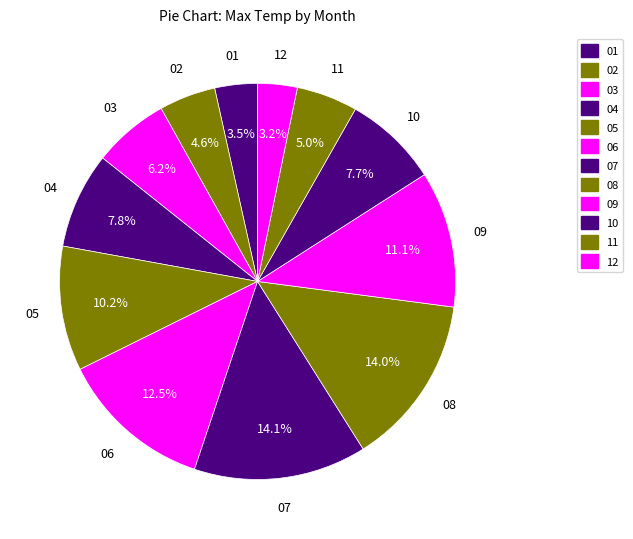

Combined, do 03 and 11 account for over 50%?

No